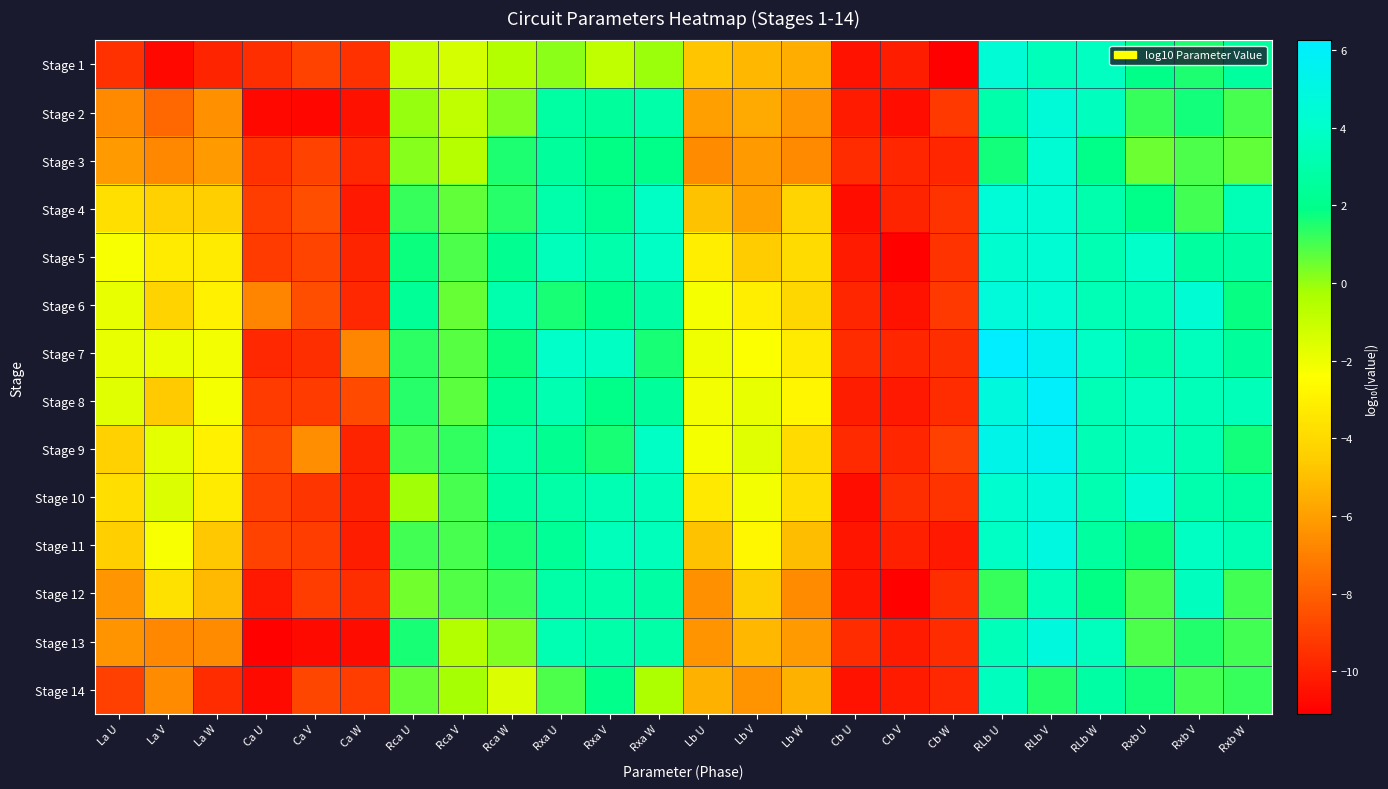

What is the minimum value shown in the chart?

-11.1